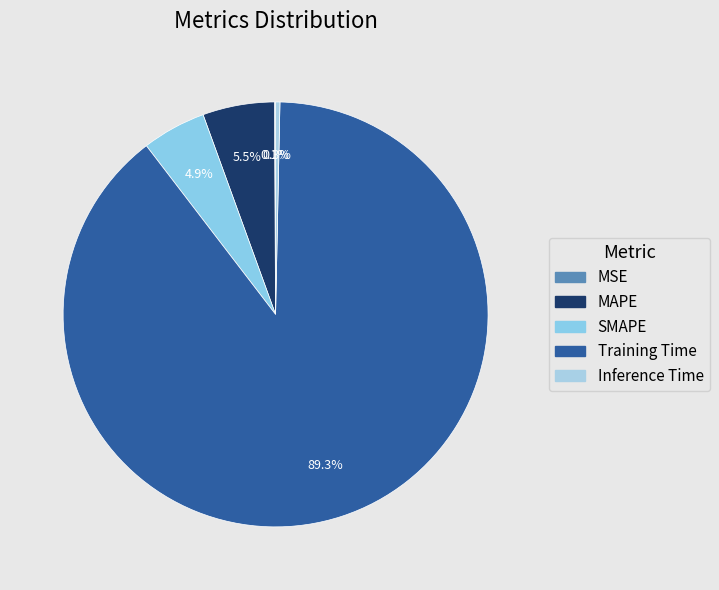

Which slice is the largest?

Training Time